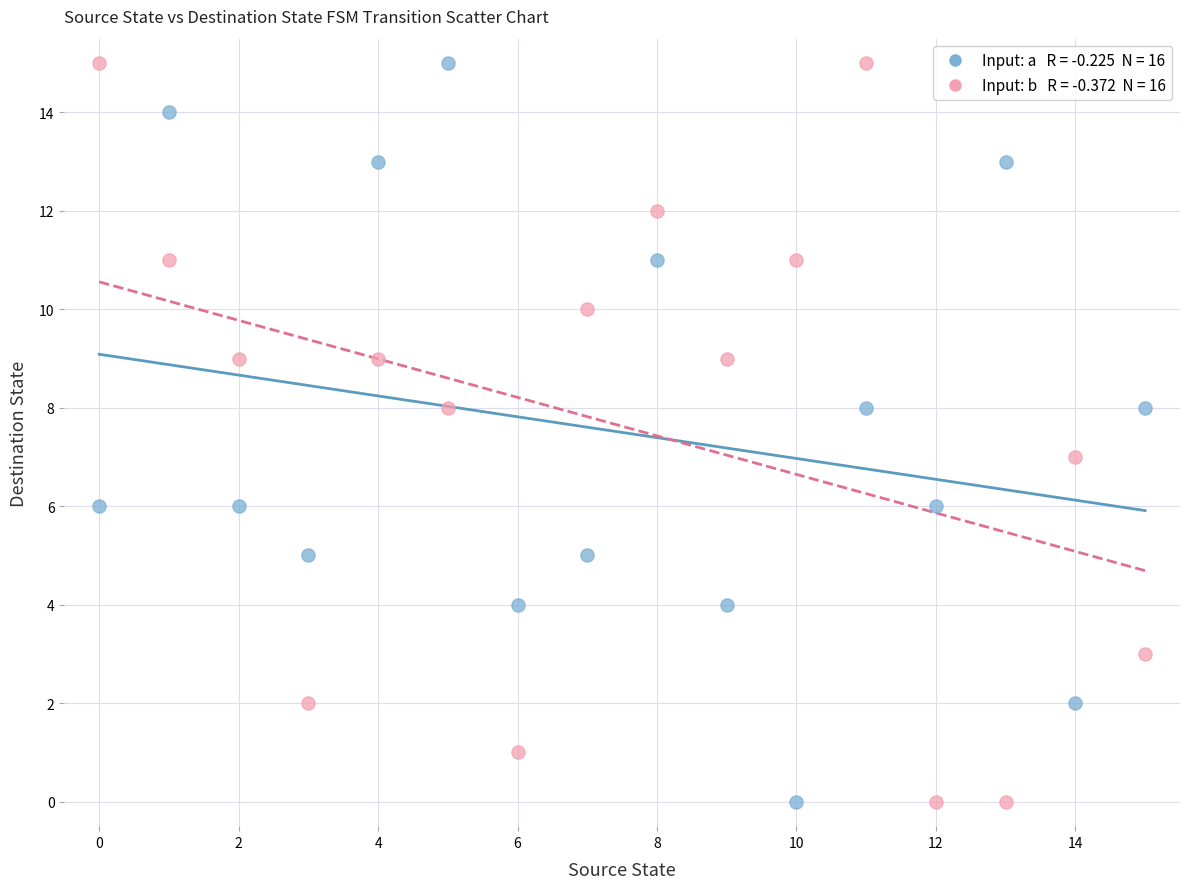

Across all data points, what is the range of Y values (max minus min)?

15